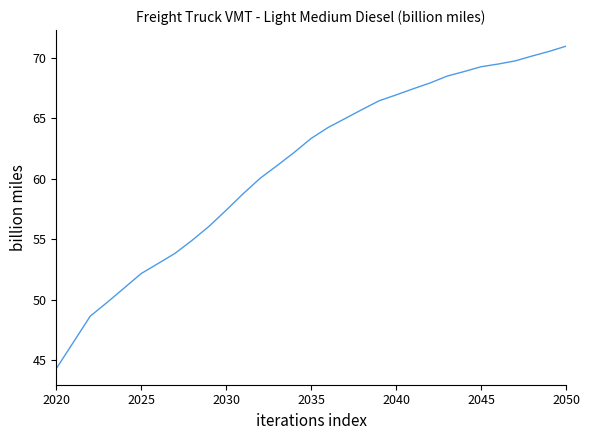

What is the smallest value displayed?

44.3